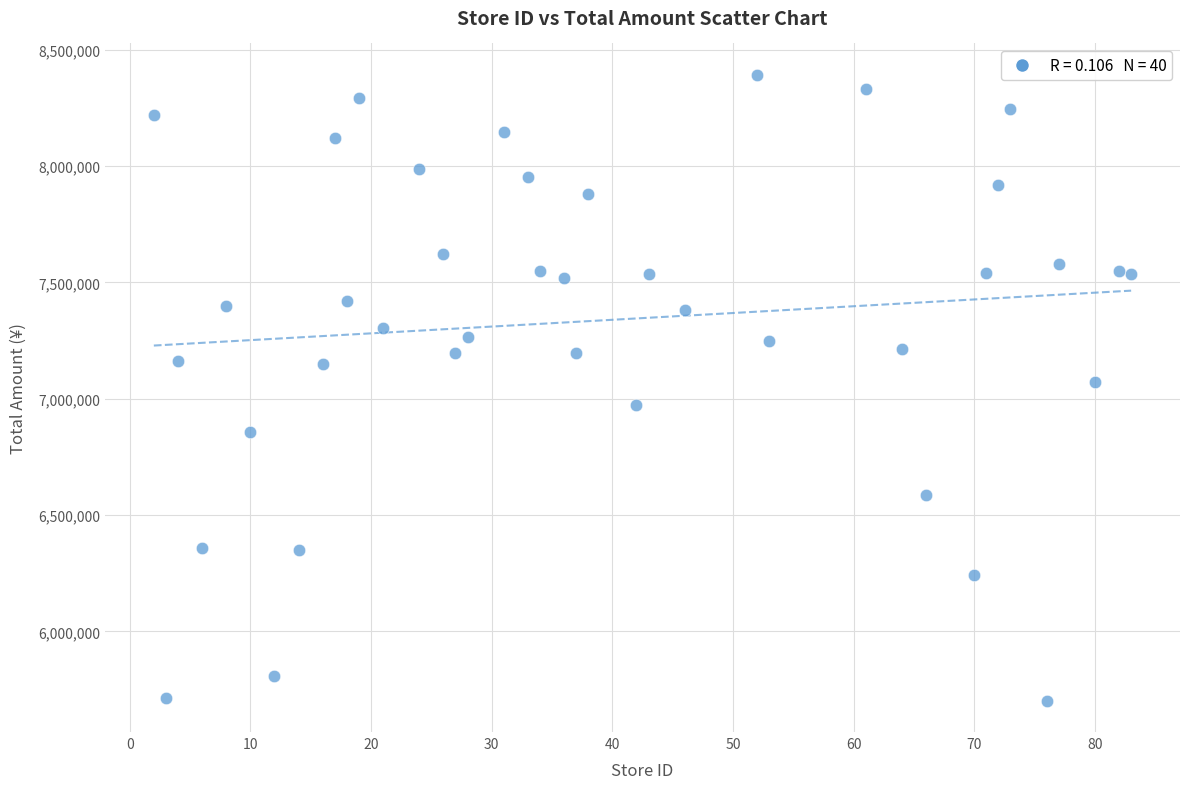

What is the range of Y values (max minus min)?

2690240